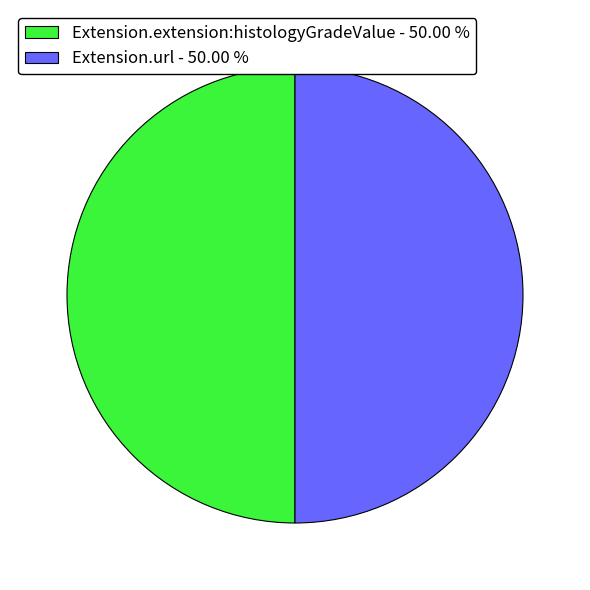

Do Extension.extension:histologyGradeValue - 50.00 % and Extension.url - 50.00 % together represent more than half of the pie?

Yes